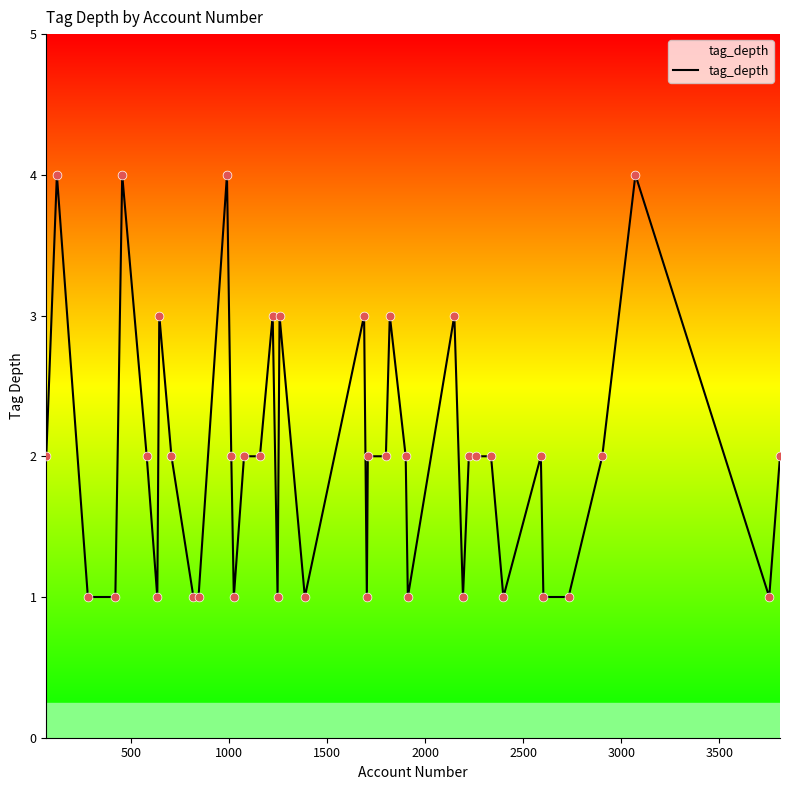

What is the maximum value shown in the chart?

4